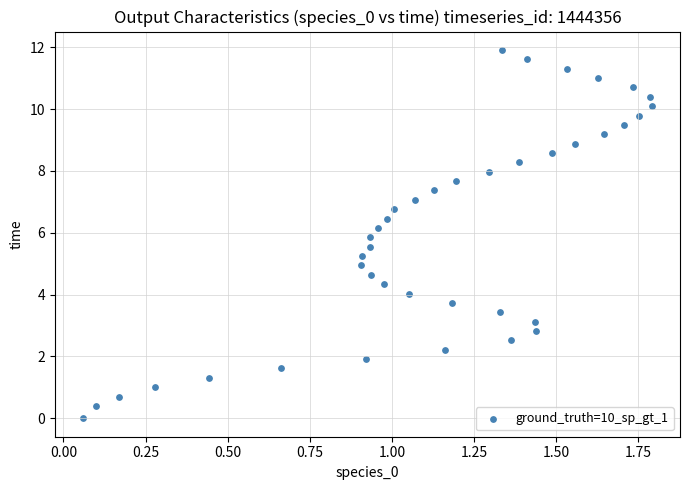

What is the range of X values (max minus min)?

1.7